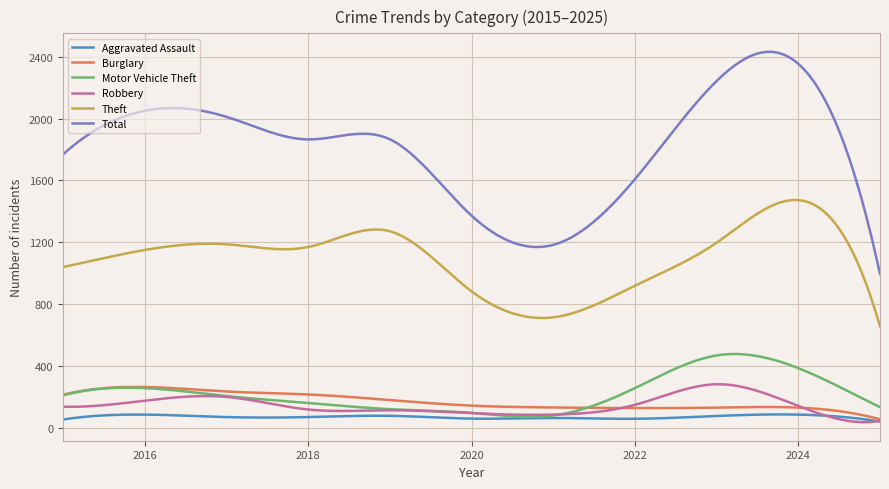

What is the highest value of the Robbery series?

284.1